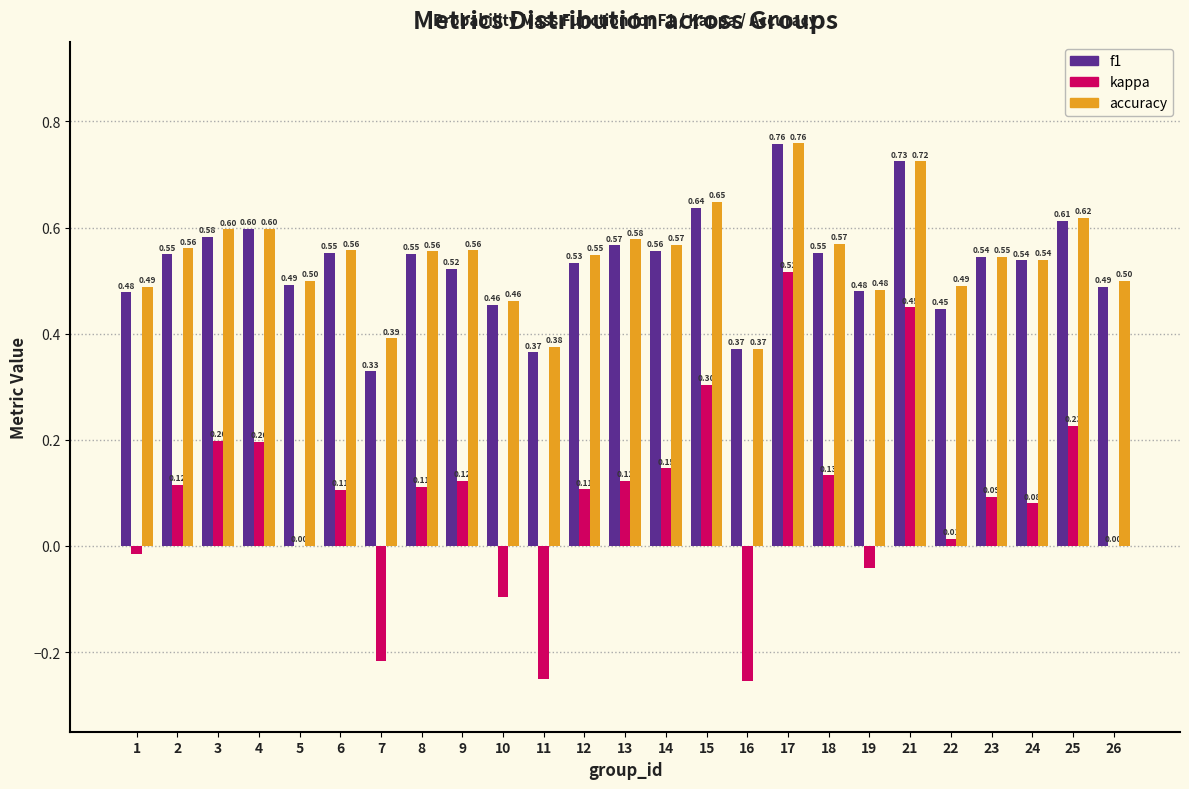

What is the sum of the accuracy values at 1 and 15?

1.1